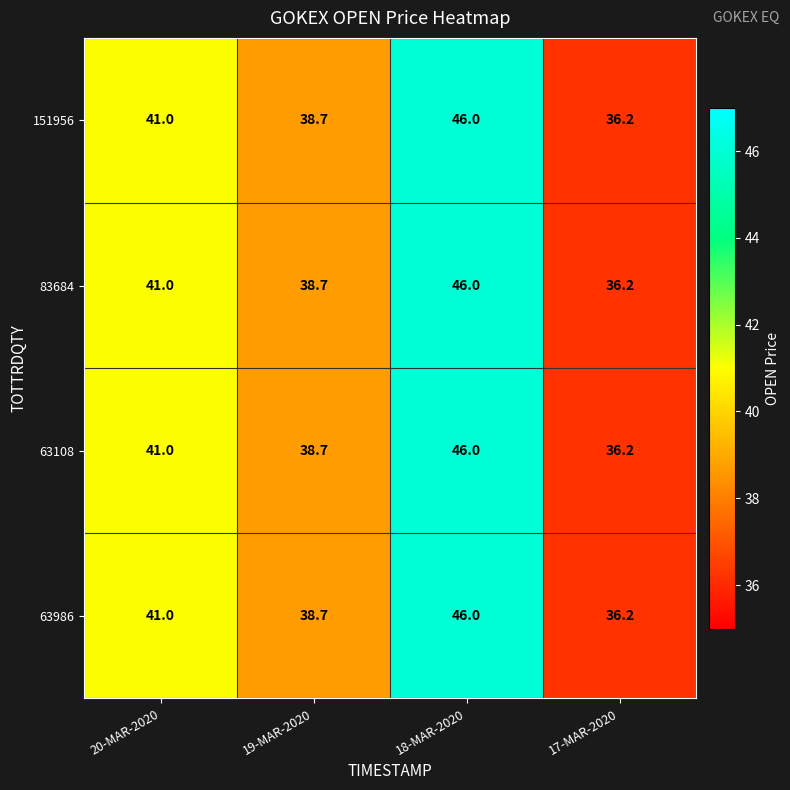

True or false: 151956 has a value of 38.7 at 19-MAR-2020.

True